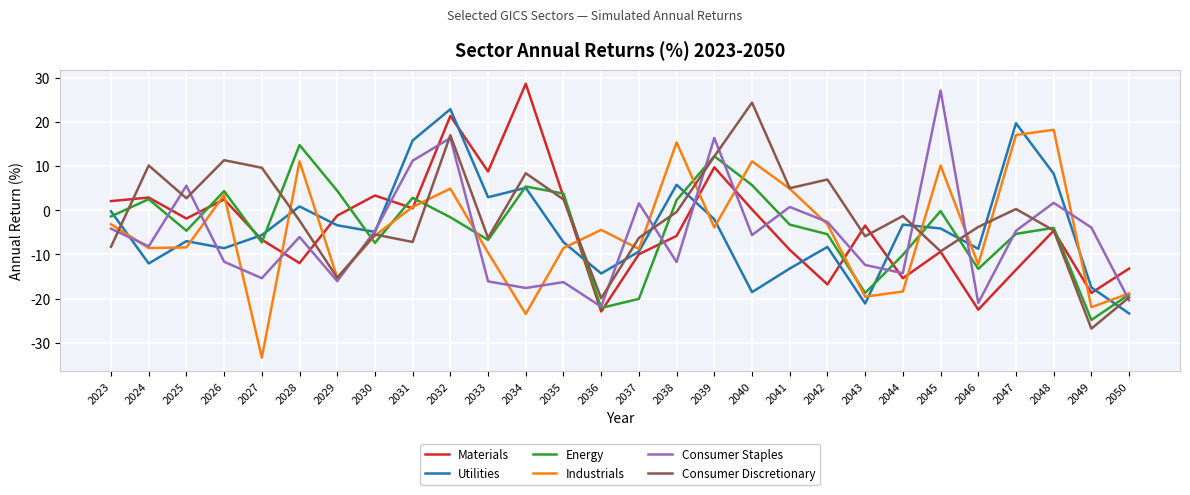

After their last crossing, which series has the higher values: Consumer Staples or Materials?

Materials